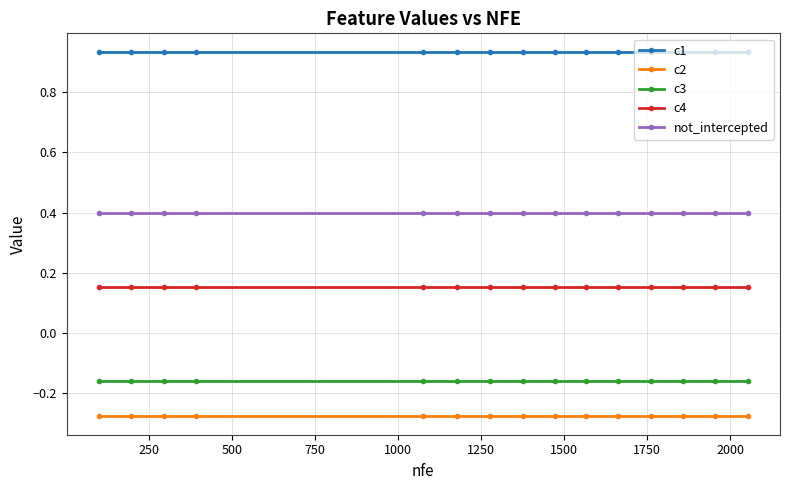

Which series has the largest total across all categories?

c1